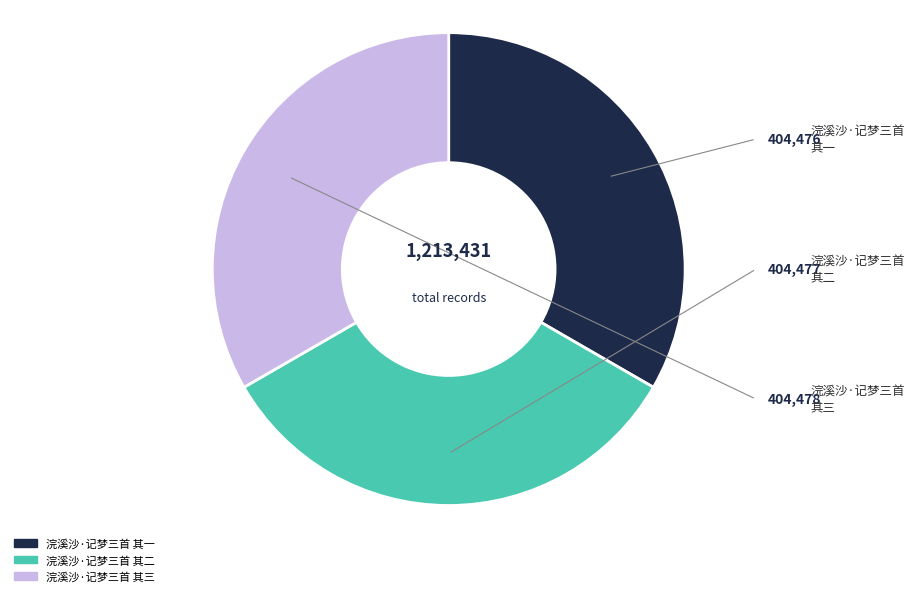

How many segments does this pie chart have?

3